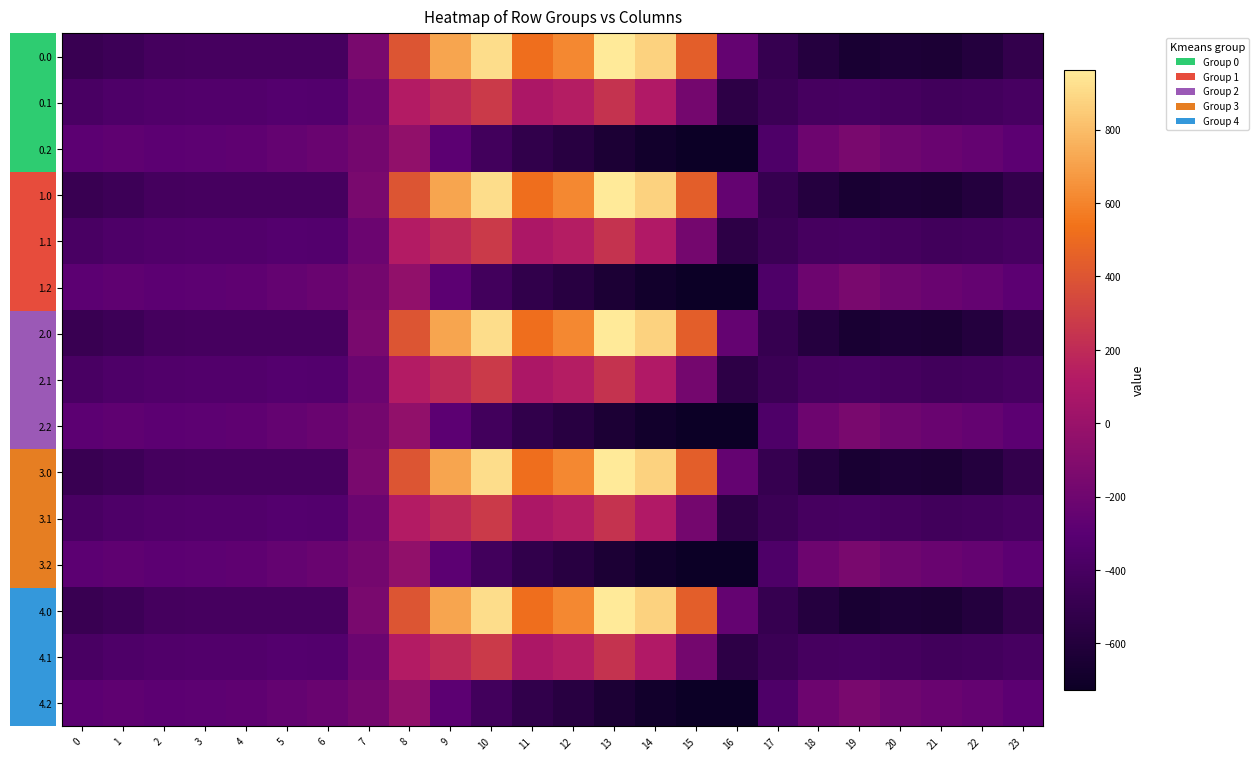

What is the difference between the maximum and minimum values in the 3.1 series?

821.4